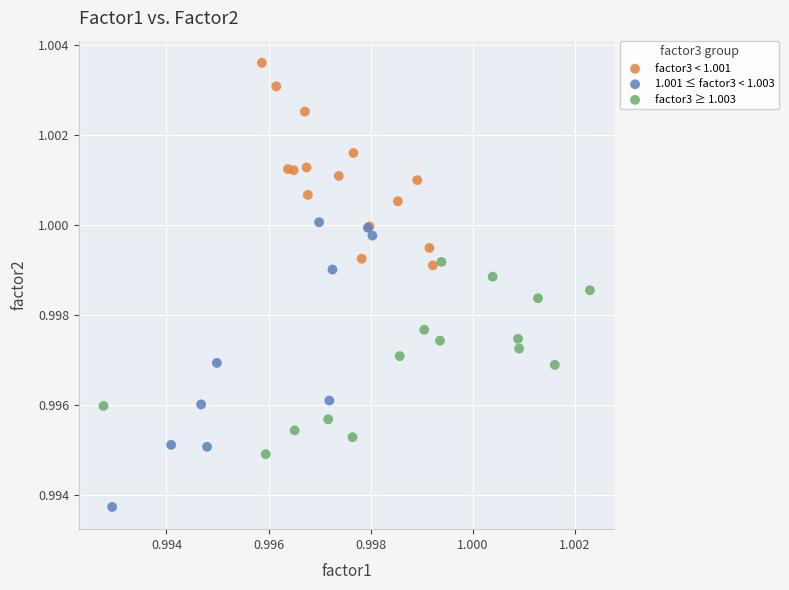

Which series reaches the maximum Y coordinate?

factor3 < 1.001